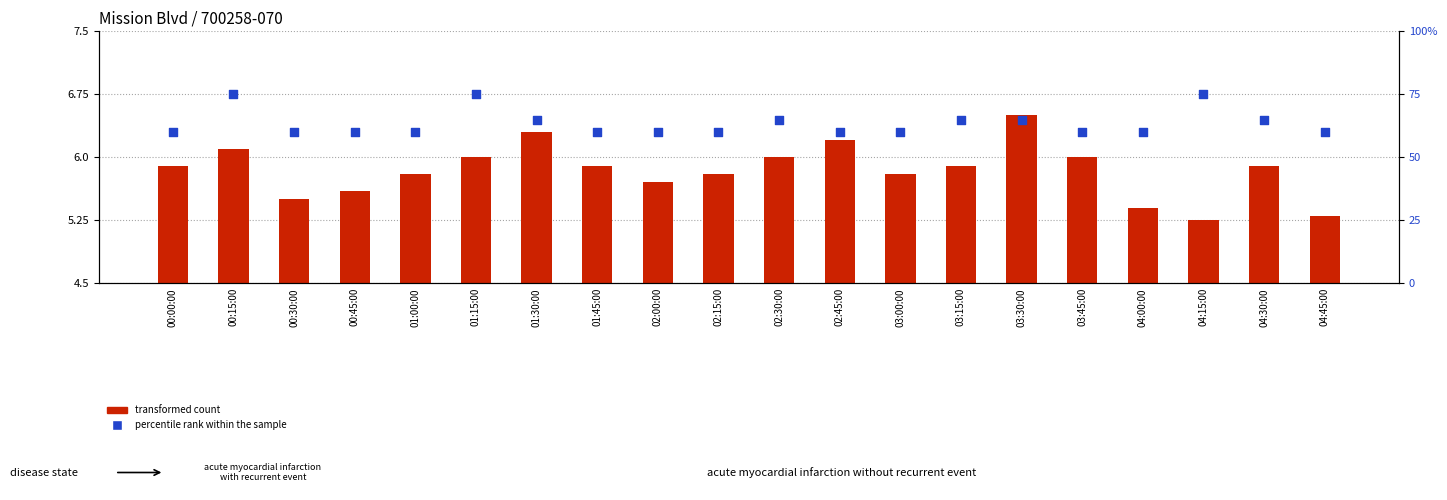

Between 02:00:00 and 04:30:00, which is larger?

04:30:00